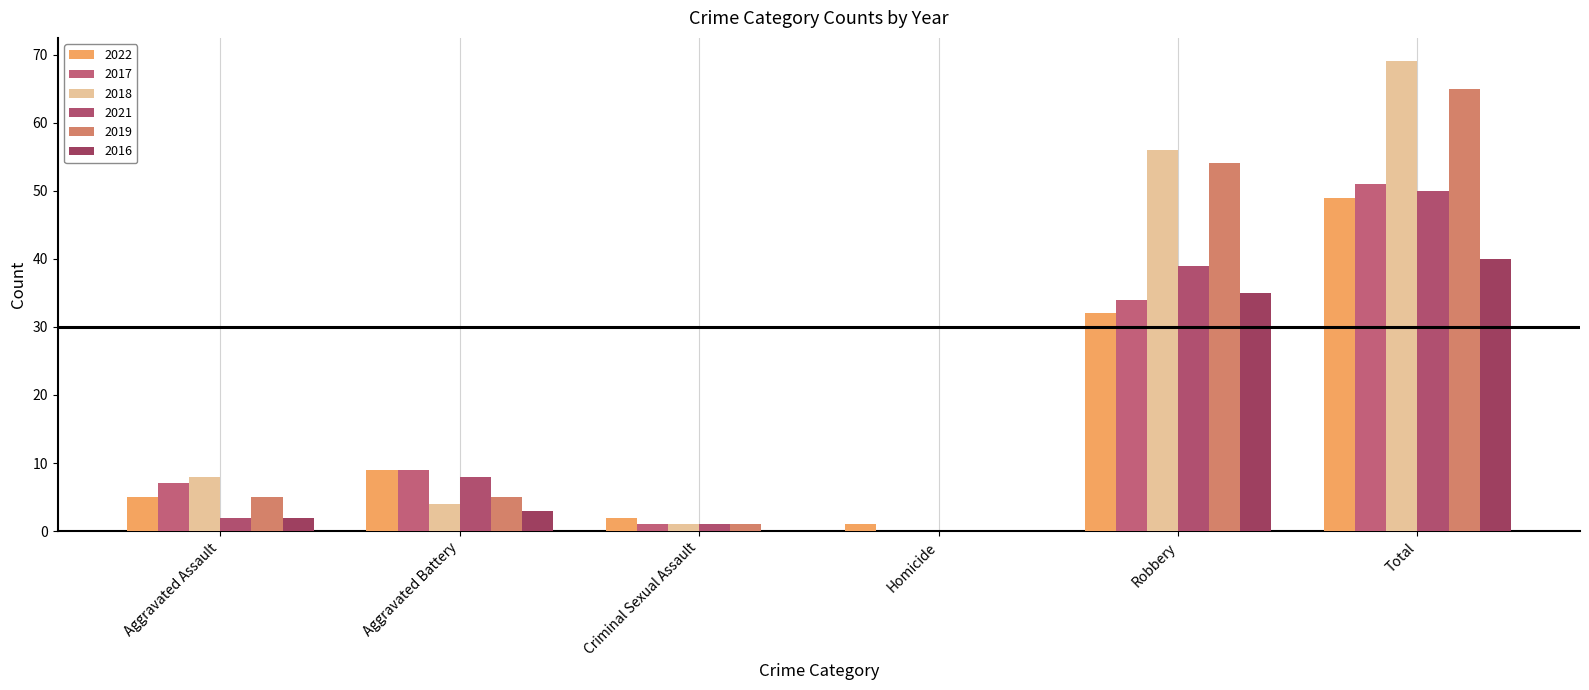

What are all the series names shown in the legend?

2022, 2017, 2018, 2021, 2019, 2016